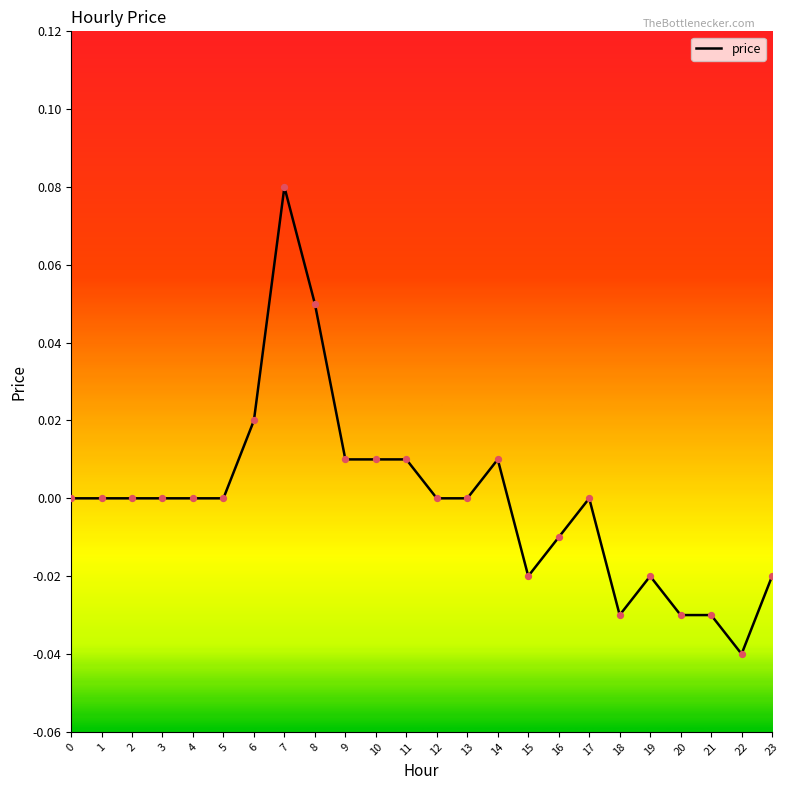

Between 8 and 2, which is larger?

8